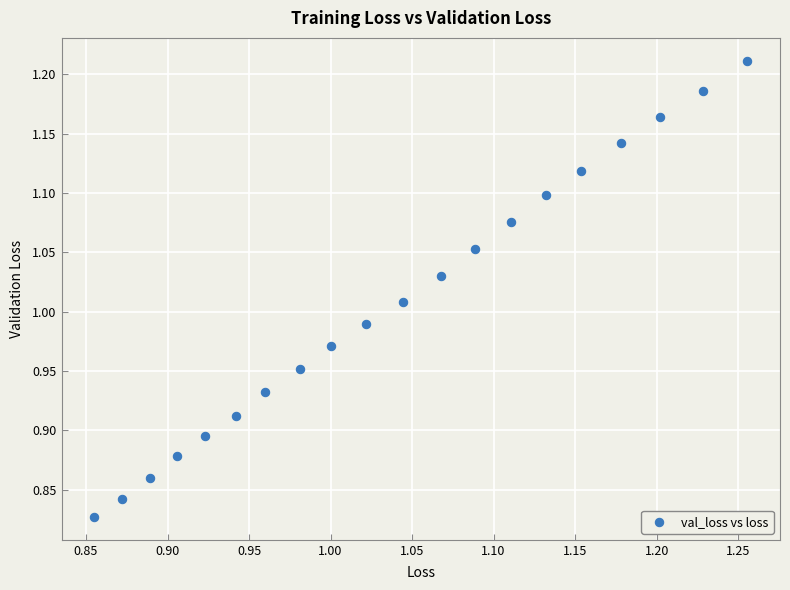

What is the range of Y values (max minus min)?

0.4